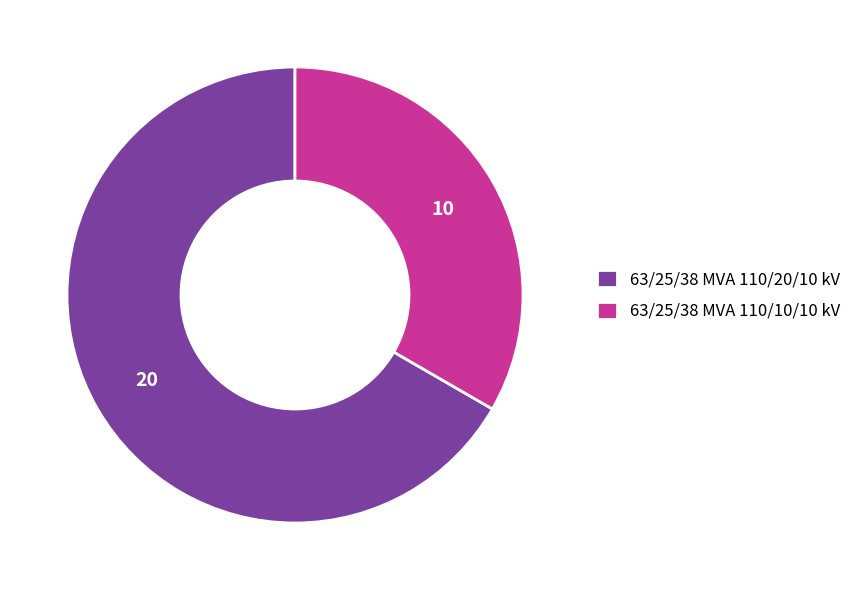

True or false: 63/25/38 MVA 110/20/10 kV accounts for 78% of the total.

False